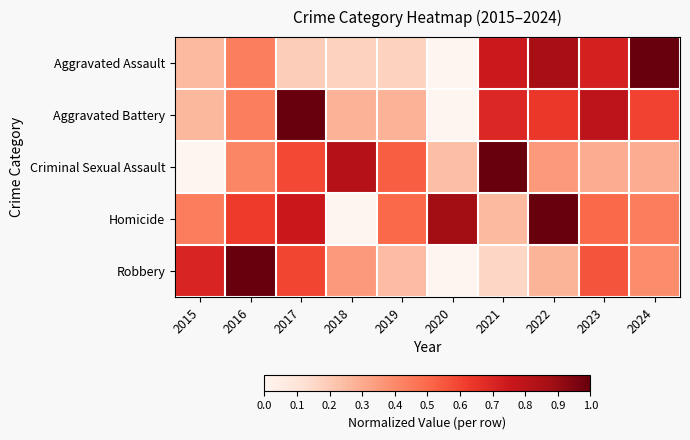

Reading left to right, what are all the values shown in this chart?

Aggravated Assault: 2015=0.3	2016=0.4	2017=0.2	2018=0.2	2019=0.2	2020=0.0	2021=0.7	2022=0.9	2023=0.7	2024=1.0
Aggravated Battery: 2015=0.3	2016=0.4	2017=1.0	2018=0.3	2019=0.3	2020=0.0	2021=0.7	2022=0.6	2023=0.8	2024=0.6
Criminal Sexual Assault: 2015=0.0	2016=0.4	2017=0.6	2018=0.8	2019=0.5	2020=0.2	2021=1.0	2022=0.4	2023=0.3	2024=0.3
Homicide: 2015=0.4	2016=0.6	2017=0.8	2018=0.0	2019=0.5	2020=0.9	2021=0.2	2022=1.0	2023=0.5	2024=0.4
Robbery: 2015=0.7	2016=1.0	2017=0.6	2018=0.4	2019=0.2	2020=0.0	2021=0.2	2022=0.3	2023=0.6	2024=0.4